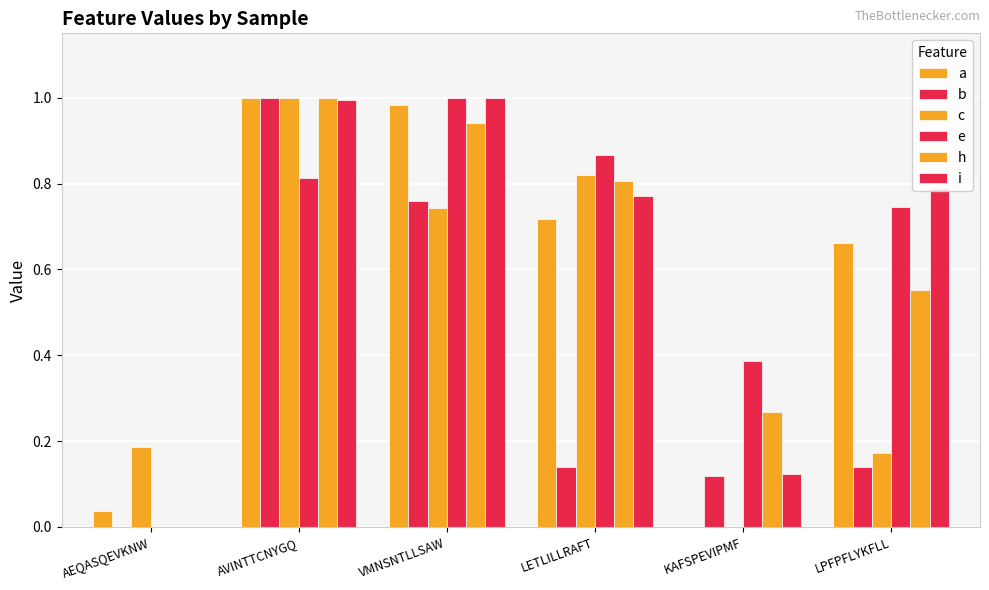

The value of c at AVINTTCNYGQ is 1.0. True or false?

True